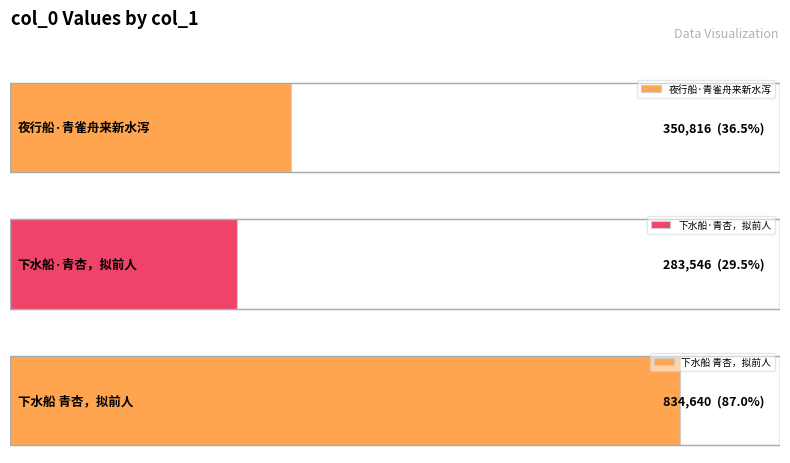

What is the change in value from 下水船·青杏，拟前人 to 下水船 青杏，拟前人?

+551094